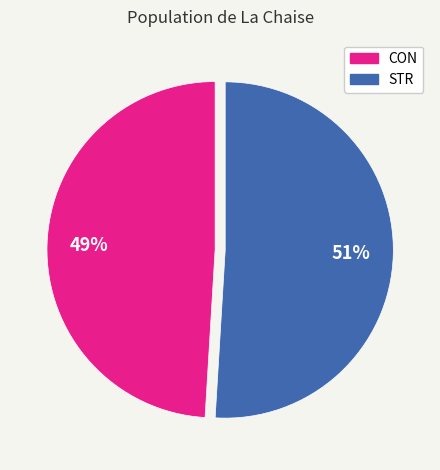

To the nearest percent, what portion does STR represent?

51%